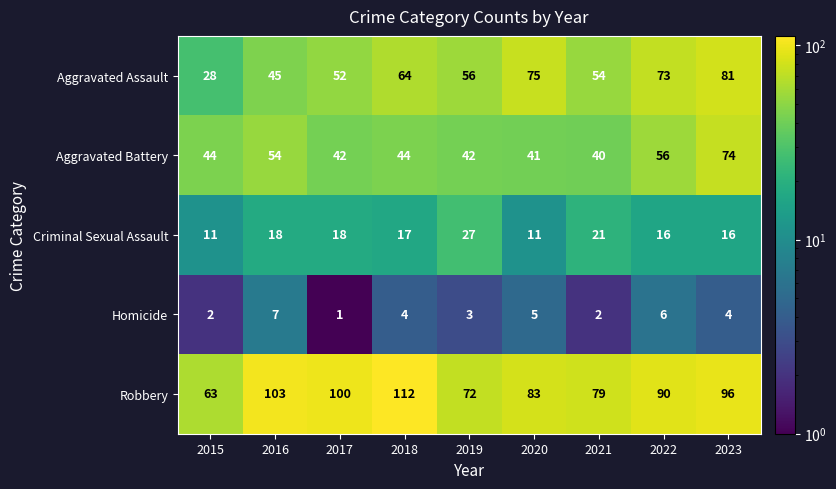

True or false: Robbery has a value of 167 at 2023.

False